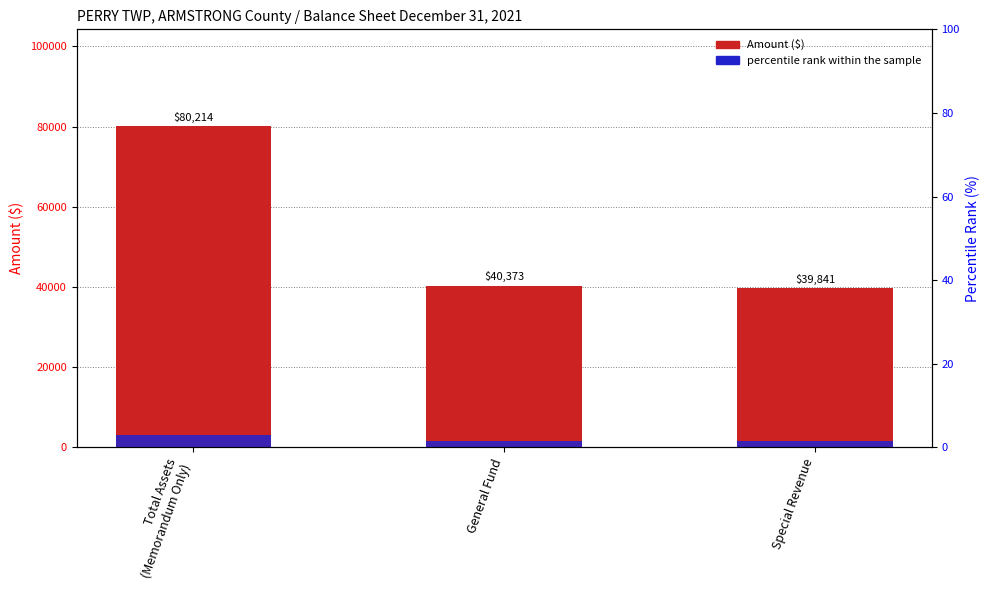

How many distinct data groups are displayed?

2